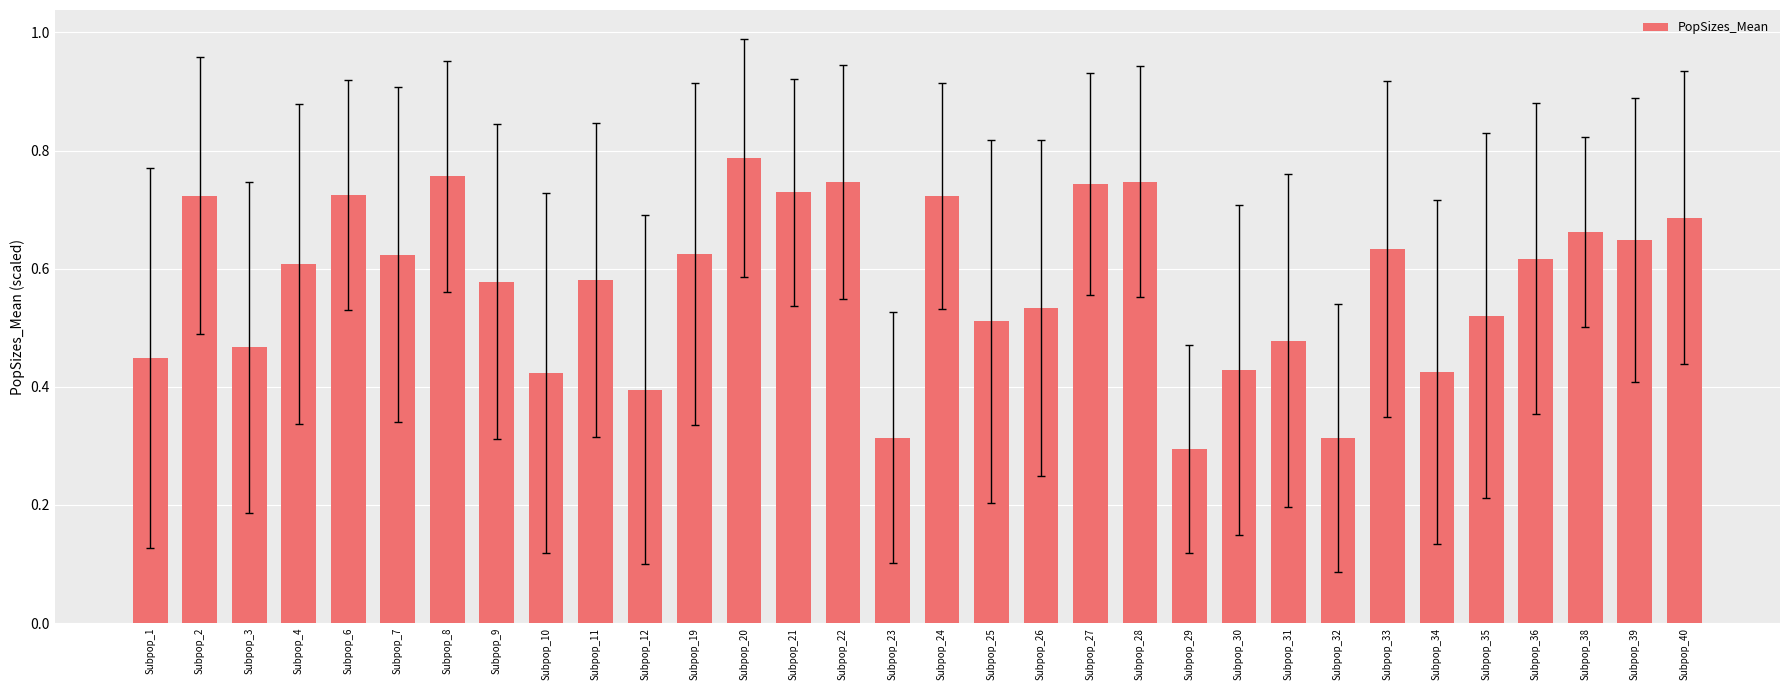

Is it true that the value at Subpop_6 is 0.4?

False